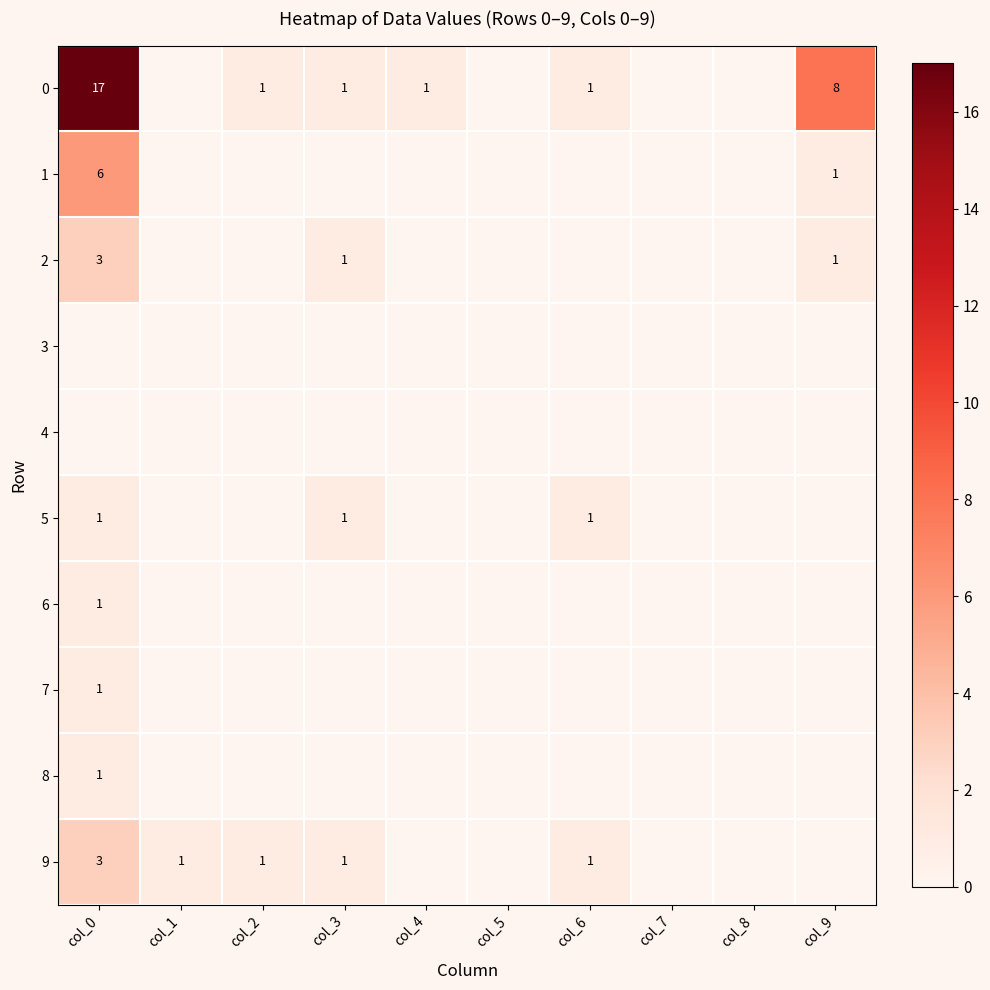

Is it true that 0 equals 1 at col_6?

True